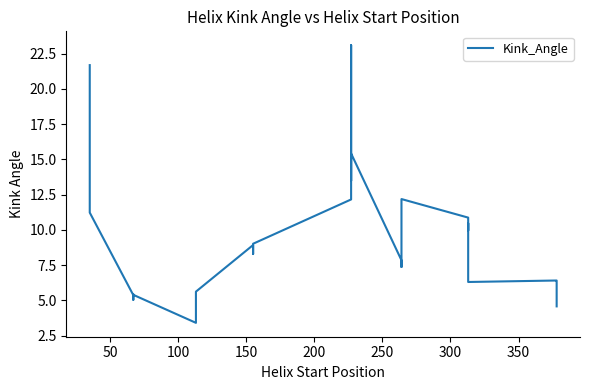

How many interior local valleys (lower than both neighbors) does the data have?

8